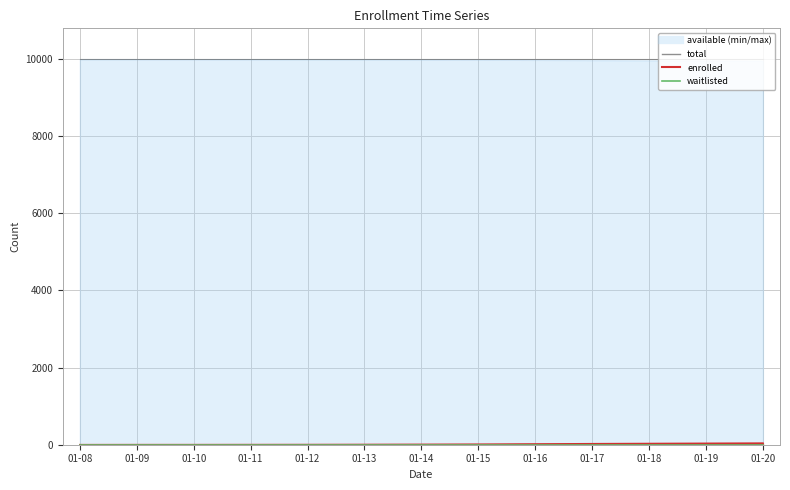

True or false: total has more than 0 points higher than both neighbors.

False